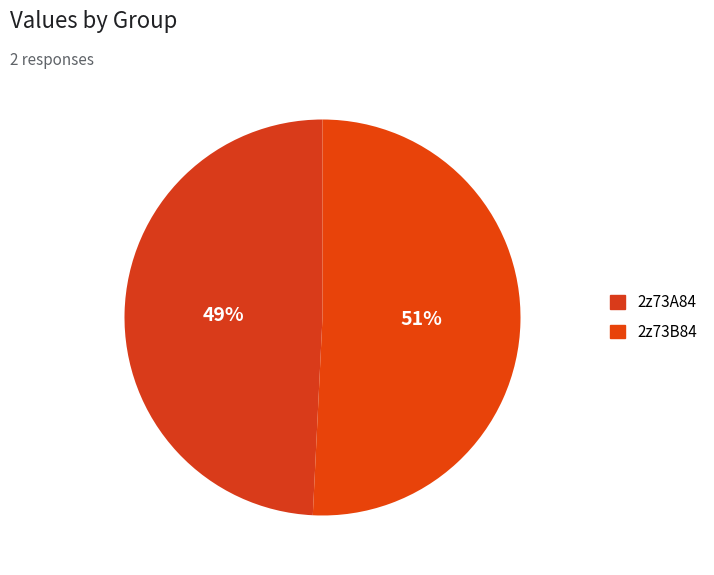

Does 2z73B84 represent more than half of the total?

Yes